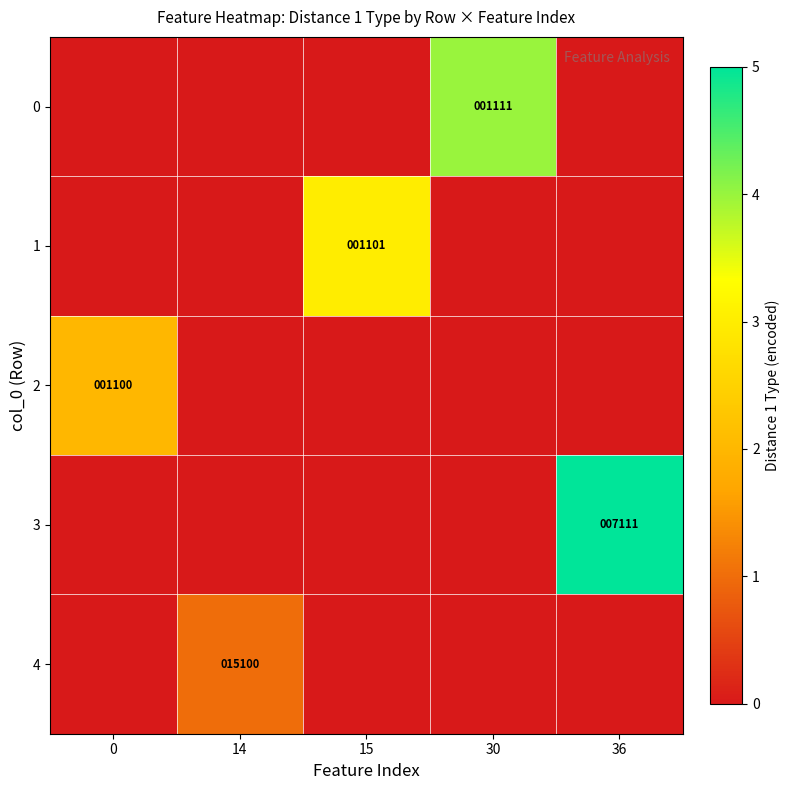

How many categories are shown in the chart?

5